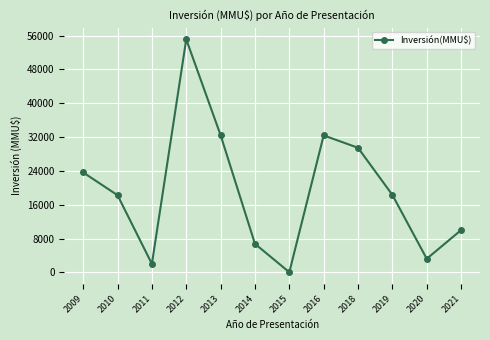

What is the value of the 5th point from the left?

32449